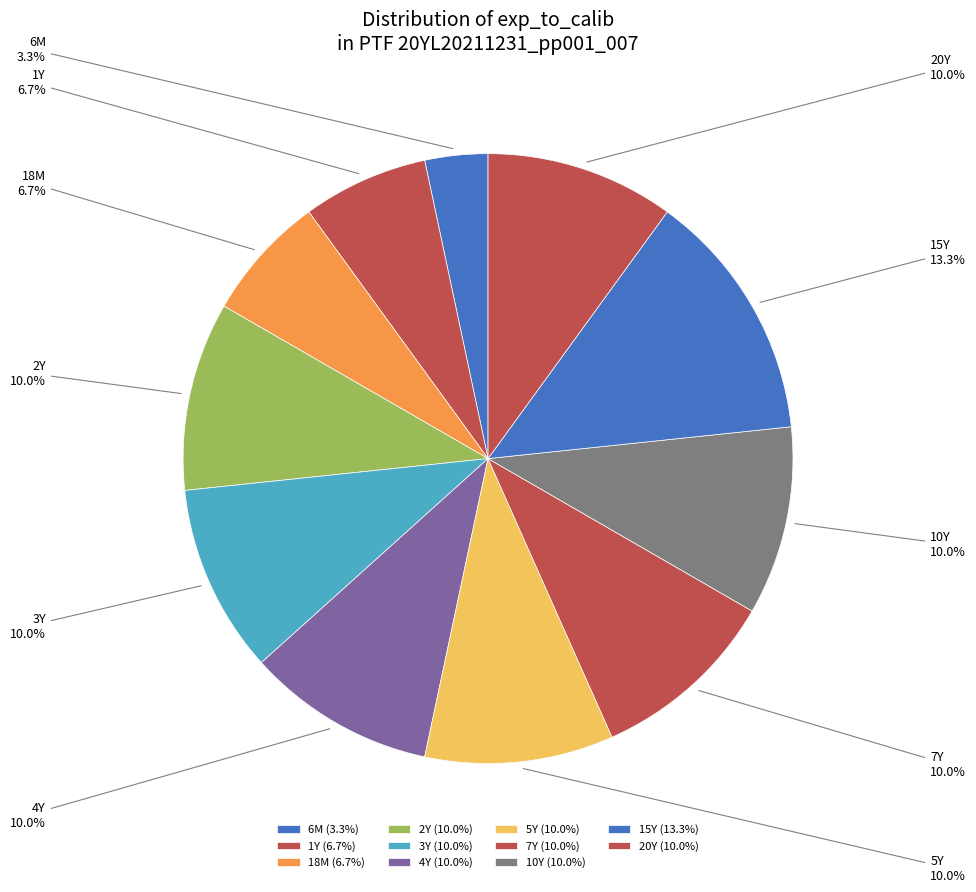

Count the number of slices in the pie.

11